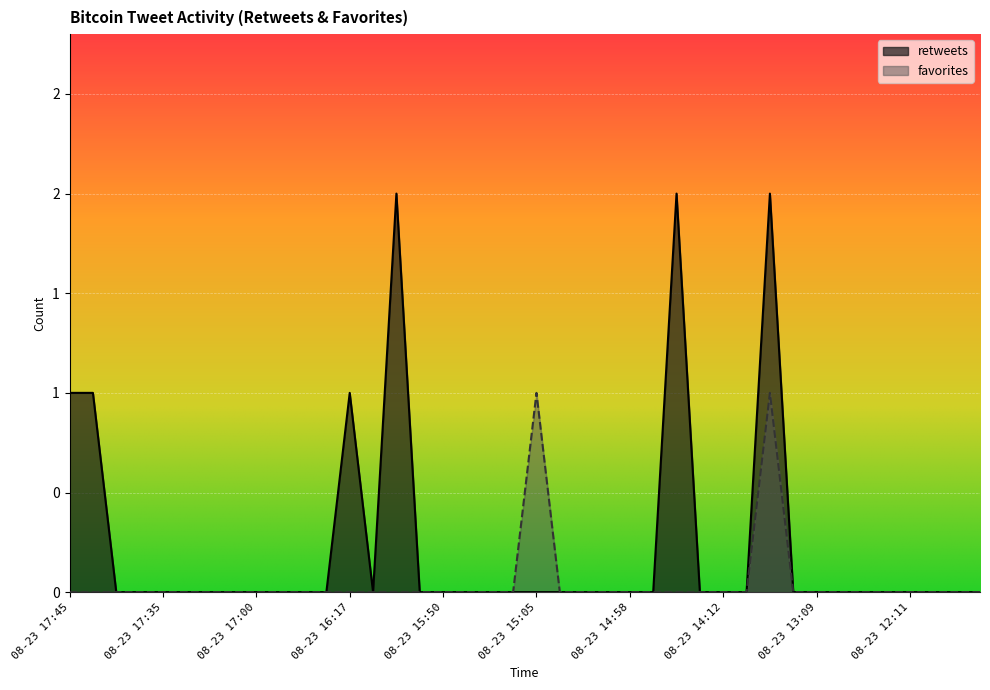

True or false: favorites and retweets cross at least once.

False